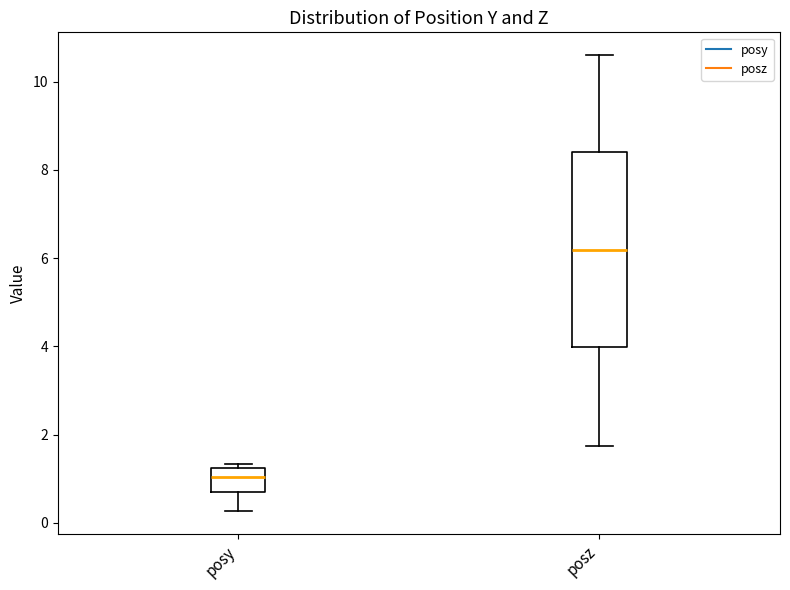

Which box is the tallest, from its lower edge to its upper edge?

posz